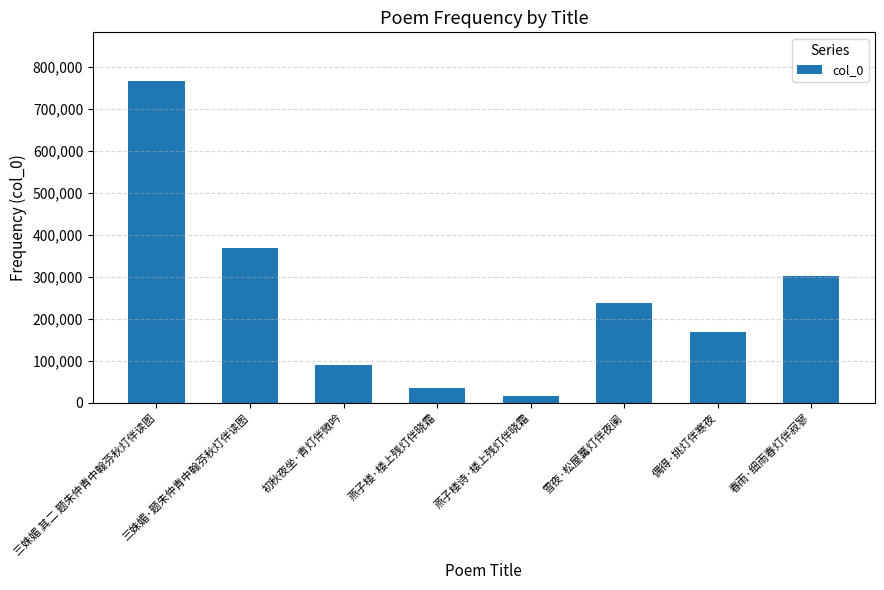

Reading left to right, list all the values displayed in this chart.

766481	367420	91126	36134	15395	237038	168148	300736